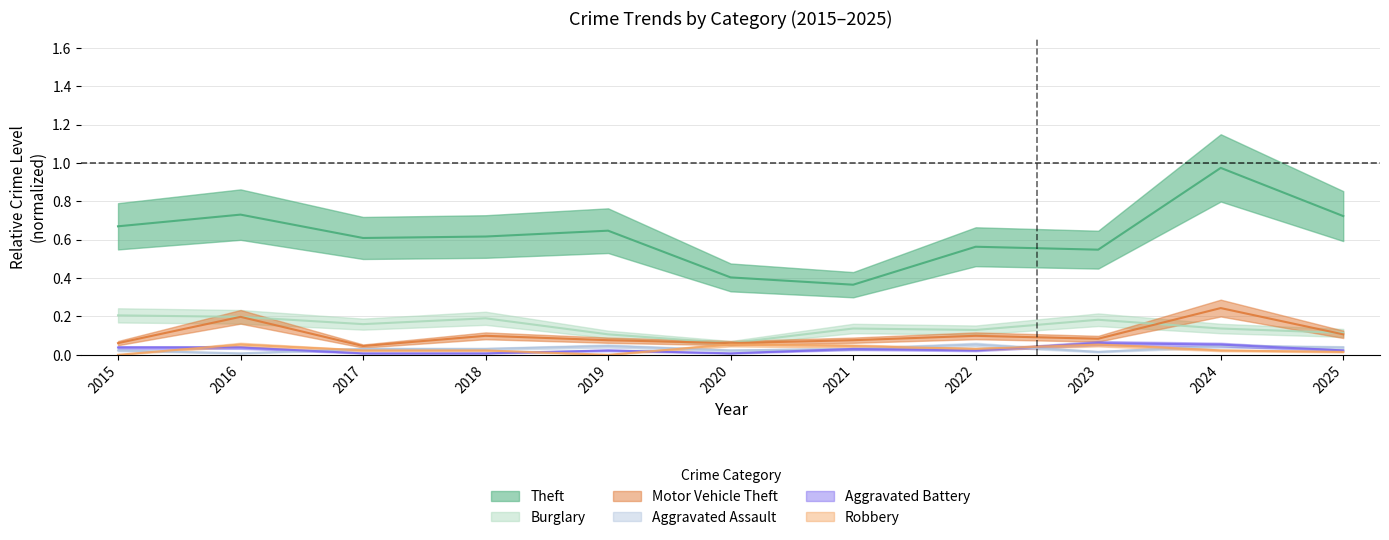

At which category is the sum across all series the highest?

2024